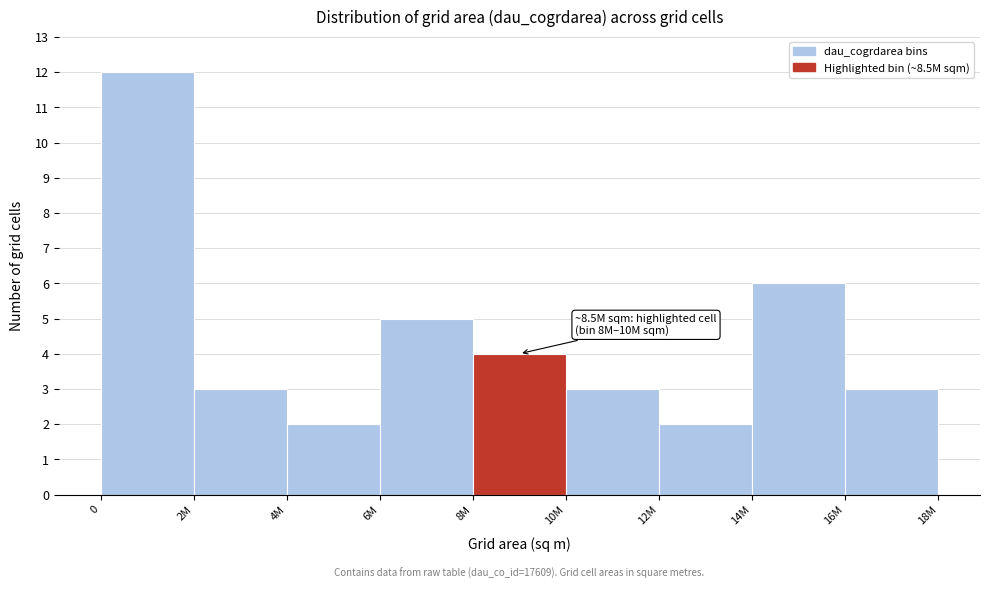

Reading left to right, what are all the values shown in this chart?

0=12	2M=3	4M=2	6M=5	8M=4	10M=3	12M=2	14M=6	16M=3